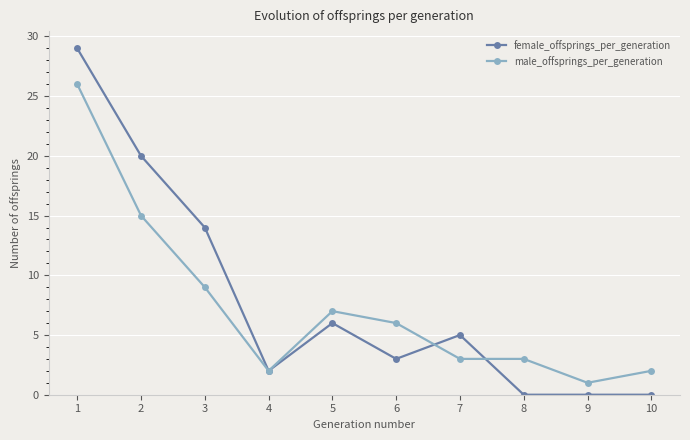

What is the value of the female_offsprings_per_generation point at the 5th from the left?

6